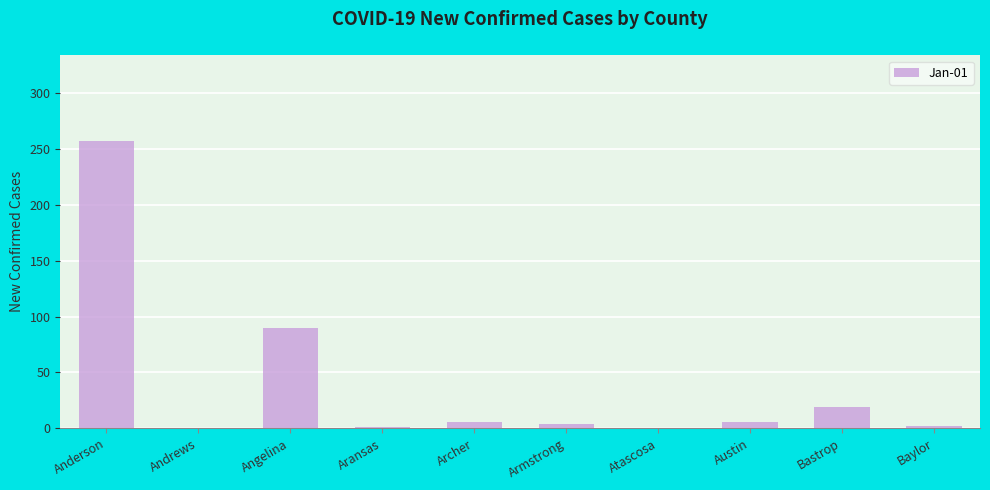

At which label does the data first exceed 6?

Anderson